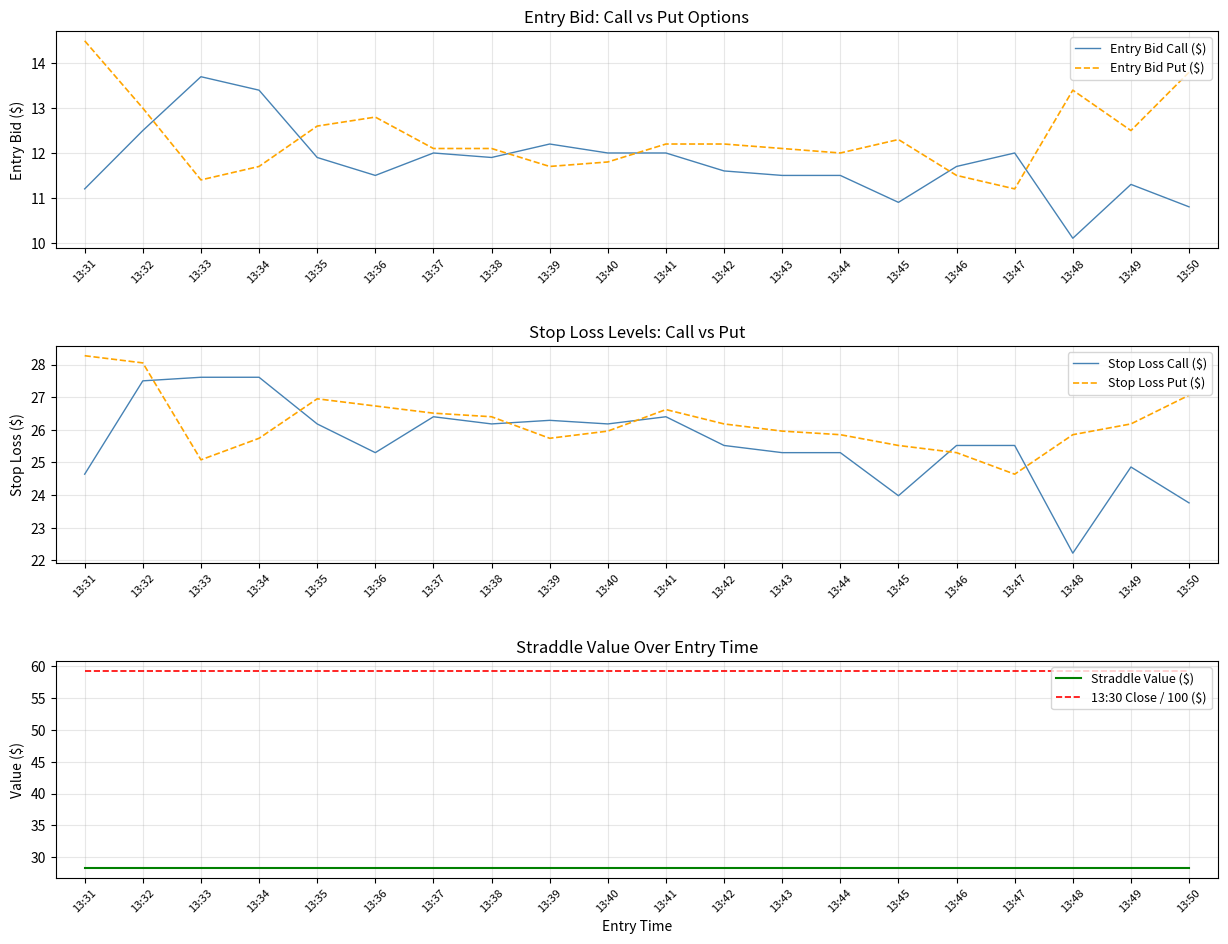

What is the difference between the maximum and minimum values in the Stop Loss Put ($) series?

3.6